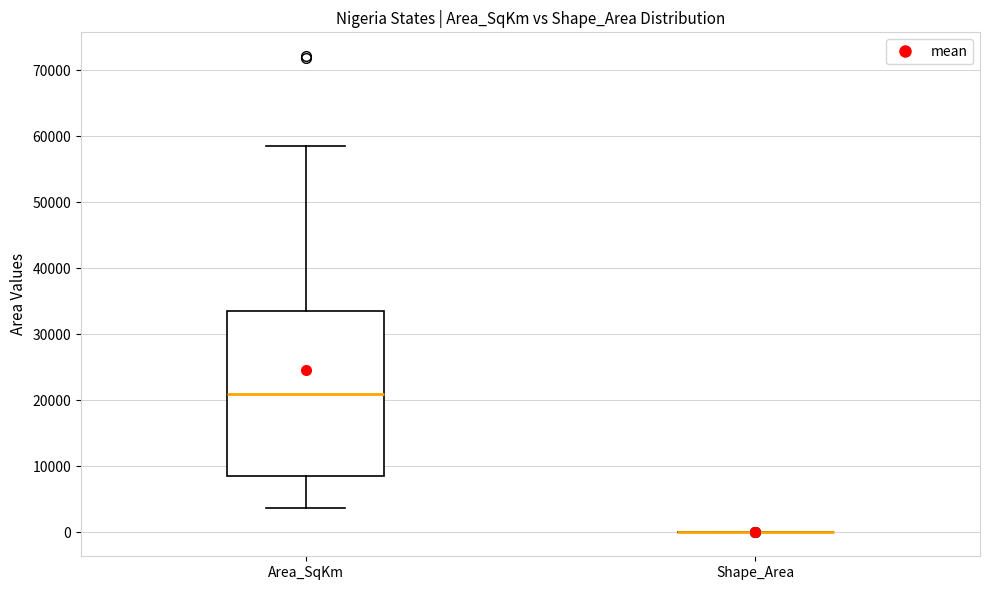

Reading left to right, read every box against the y-axis: the position of its median line, the range the box covers, and the ends of its whiskers. The values are not printed on the chart, so give them approximately, as read against the axis.

Area_SqKm: median 21000, box 9000 to 34000, whiskers 4000 to 59000
Shape_Area: box collapsed to a line at 0, whiskers 0 to 0